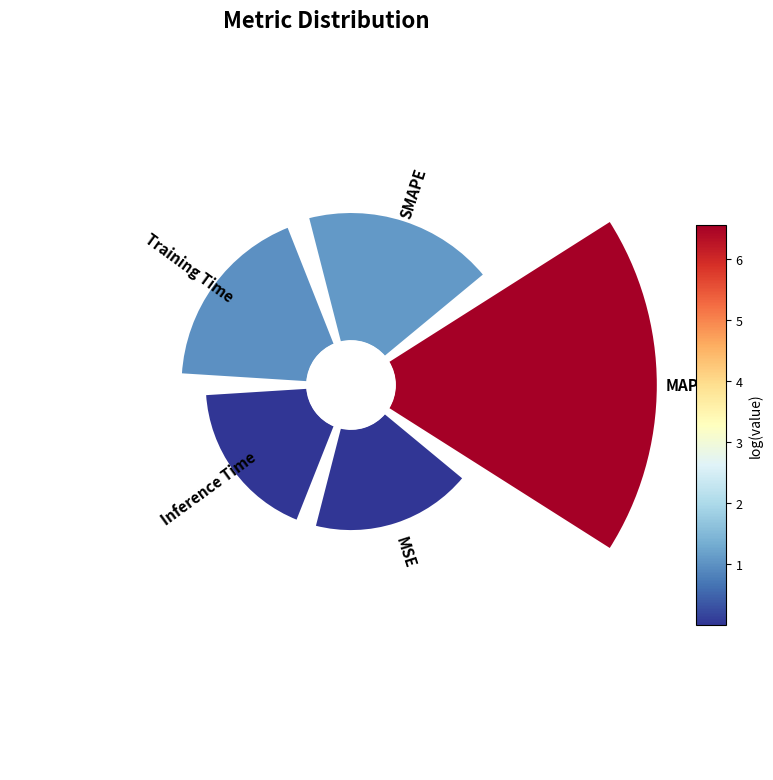

Count the number of slices in the pie.

5